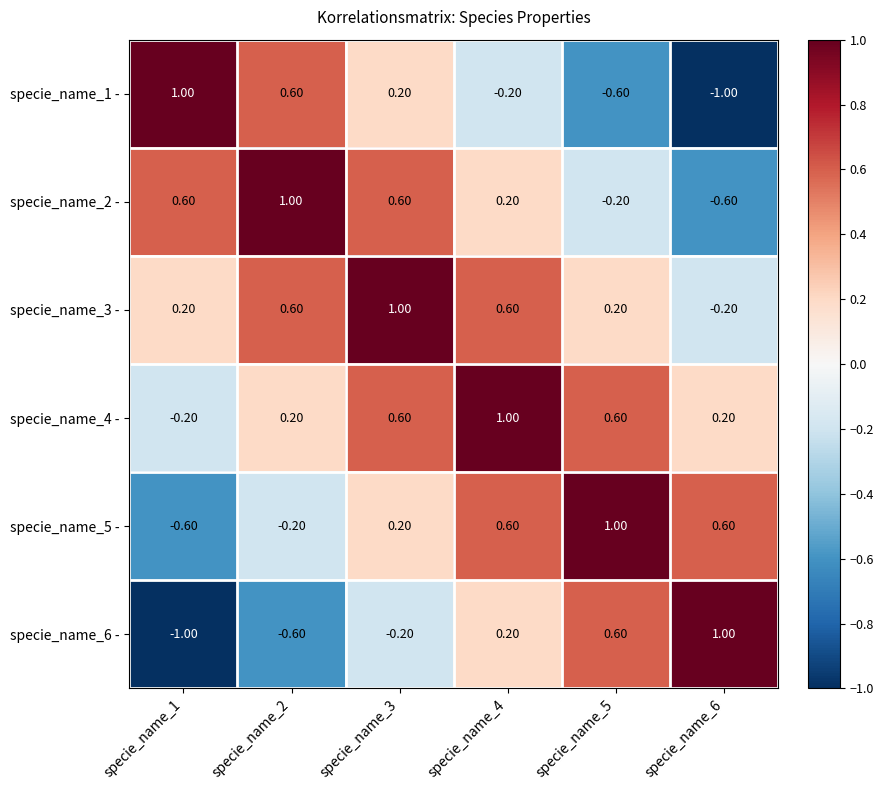

What is the difference between the second highest and second lowest values in the specie_name_3 - series?

0.4